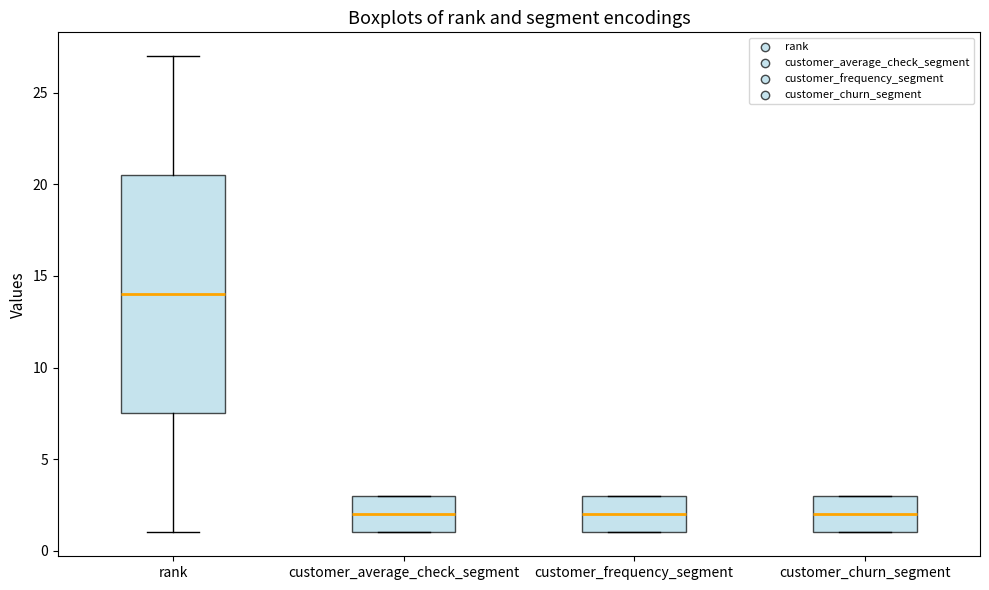

Reading left to right, transcribe this box plot: for each box, give where its median line is, the range the box spans, and where its two whiskers end, as read against the y-axis. The values are not printed on the chart, so give them approximately, as read against the axis.

rank: median 14.0, box 7.5 to 20.5, whiskers 1.0 to 27.0
customer_average_check_segment: median 2.0, box 1.0 to 3.0, whiskers 1.0 to 3.0
customer_frequency_segment: median 2.0, box 1.0 to 3.0, whiskers 1.0 to 3.0
customer_churn_segment: median 2.0, box 1.0 to 3.0, whiskers 1.0 to 3.0